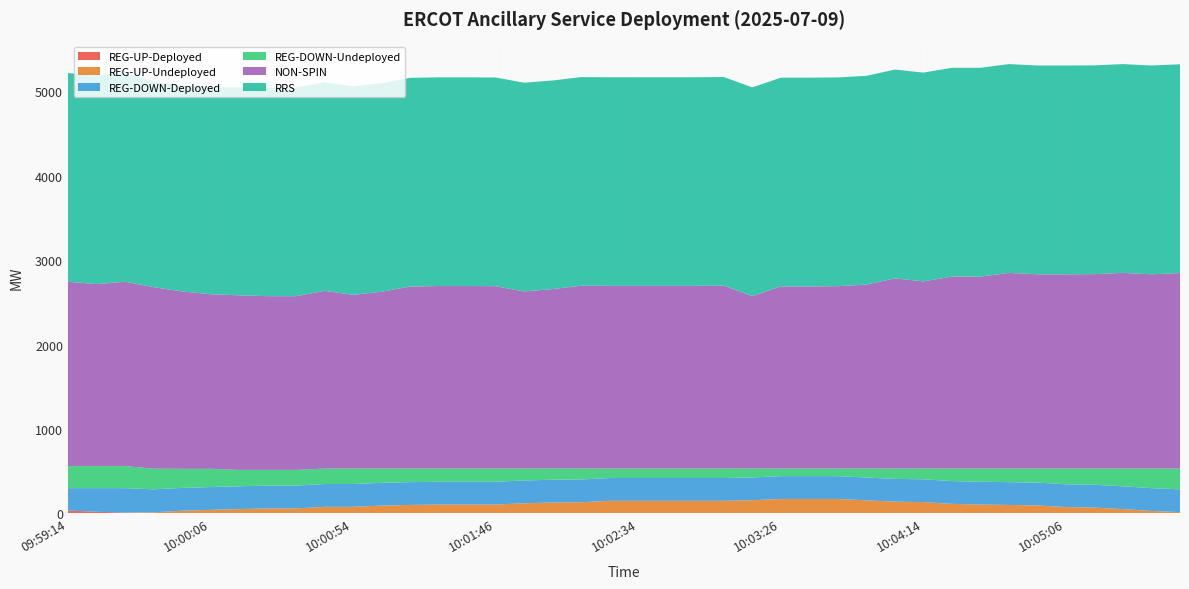

Reading right to left, extract all data points from this chart.

RRS: 2473	2473	2473	2473	2473	2473	2473	2473	2473	2473	2473	2473	2473	2472	2472	2472	2472	2471	2471	2471	2471	2471	2471	2472	2472	2472	2472	2472	2470	2470	2470	2470	2470	2465	2452	2436	2436	2472	2472	2472
NON-SPIN: 2316	2301	2318	2303	2301	2301	2318	2274	2274	2217	2253	2179	2160	2158	2158	2043	2166	2164	2164	2164	2164	2166	2126	2098	2160	2162	2162	2156	2094	2058	2105	2058	2058	2068	2068	2101	2150	2183	2155	2183
REG-DOWN-Deployed: 270	270	270	270	270	270	270	270	270	270	270	270	270	270	270	270	270	270	270	270	270	270	270	270	270	270	270	270	270	270	270	270	270	270	270	270	272	289	280	265
REG-DOWN-Undeployed: 246	232	210	192	186	166	161	156	148	127	122	106	90	90	90	105	112	112	112	112	112	129	132	141	156	156	156	161	169	183	183	186	186	194	216	226	245	262	262	262
REG-UP-Undeployed: 15	29	51	69	75	95	100	105	113	134	139	155	171	171	171	156	149	149	149	149	149	132	129	120	105	105	105	100	92	78	78	59	59	51	42	32	13	0	0	0
REG-UP-Deployed: 0	0	0	0	0	0	0	0	0	0	0	0	0	0	0	0	0	0	0	0	0	0	0	0	0	0	0	0	0	0	0	0	0	0	0	0	0	10	19	34